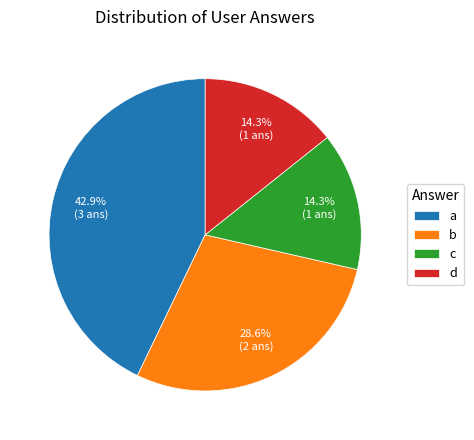

Which category has the biggest portion of the pie?

a